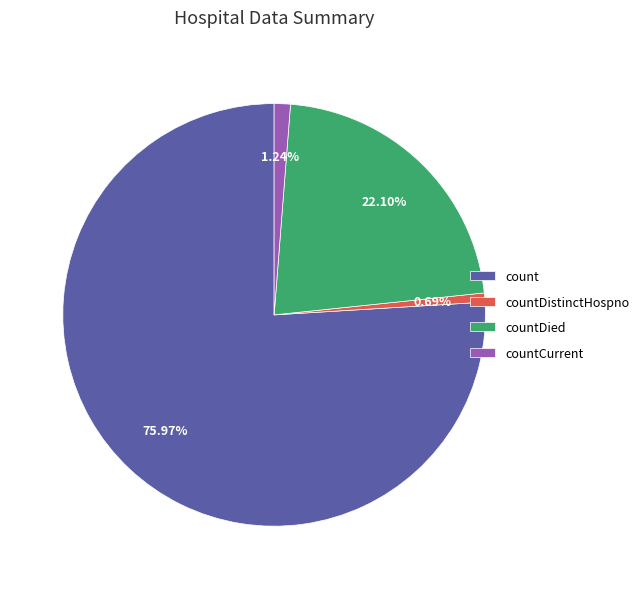

Is it true that count is 90% of the pie?

False